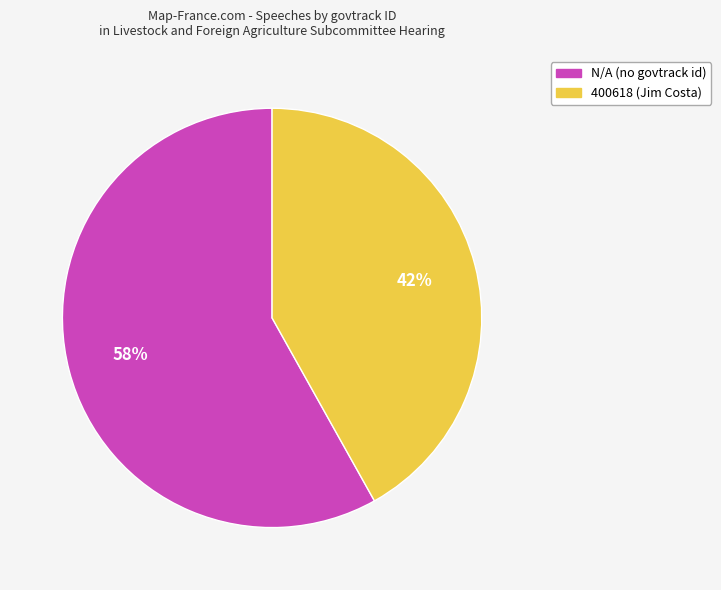

To the nearest percent, what is the difference between the largest and smallest slice percentages?

16%